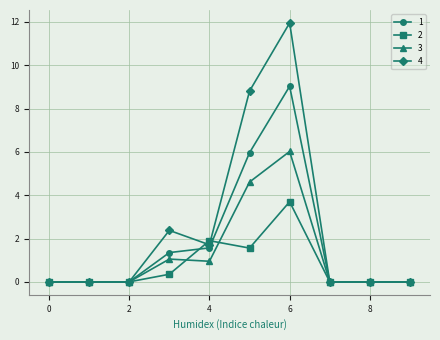

What is the maximum value shown in the chart?

12.0